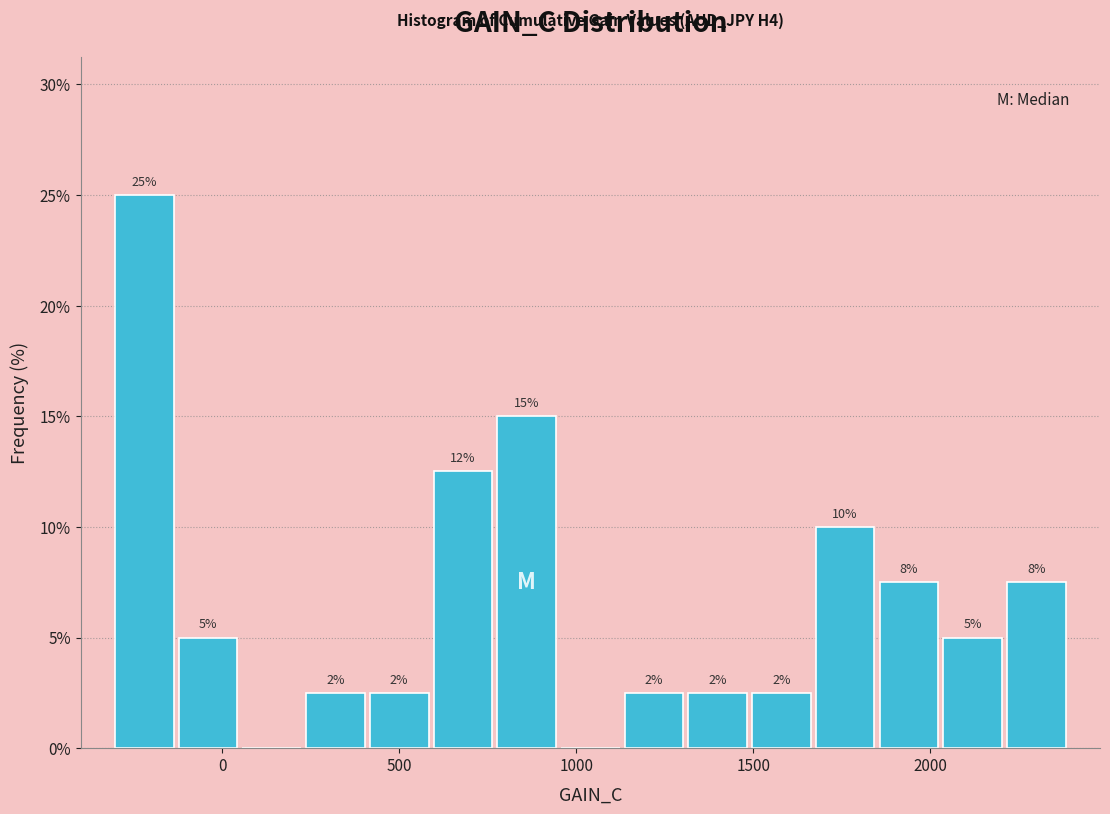

Read against the x-axis, roughly where is the centre of the tallest bar?

-200